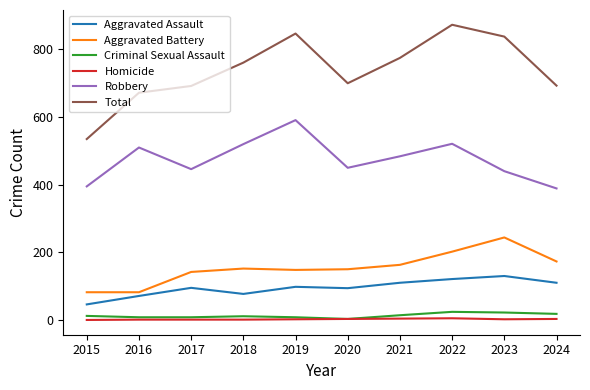

Does the chart display data point markers on the line(s)?

No